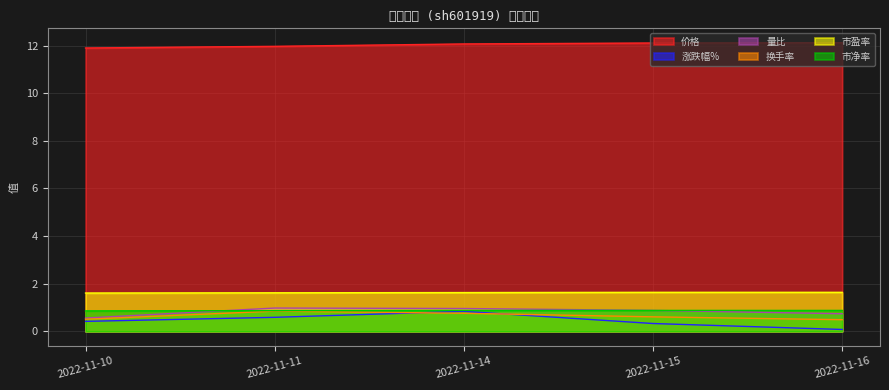

True or false: 量比 and 涨跌幅% cross at least once.

False